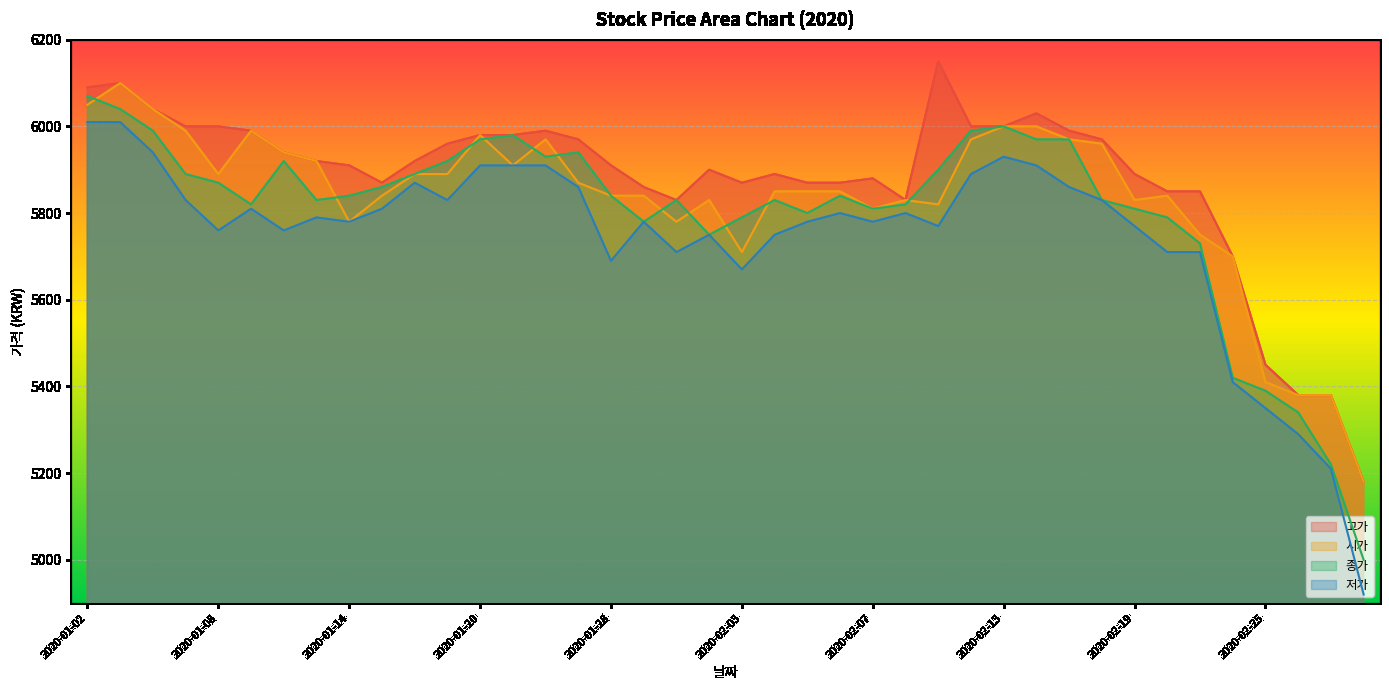

True or false: 저가 and 시가 cross at least once.

False